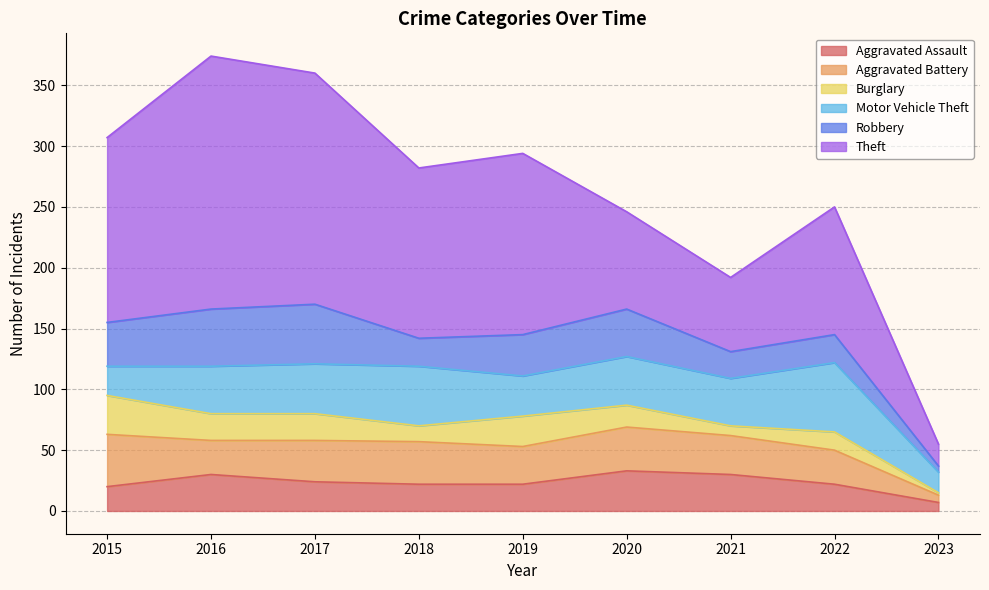

At how many categories does at least one series exceed 184?

2